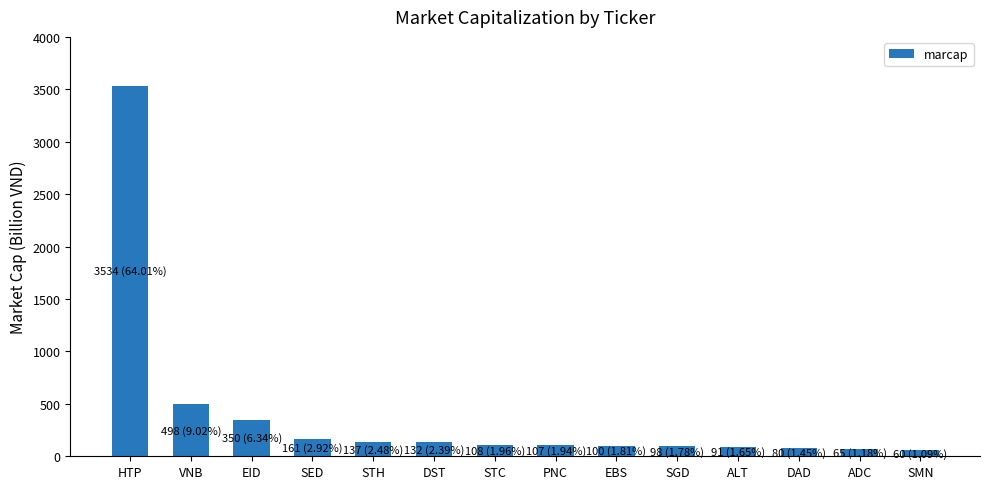

What is the maximum value shown in the chart?

3534